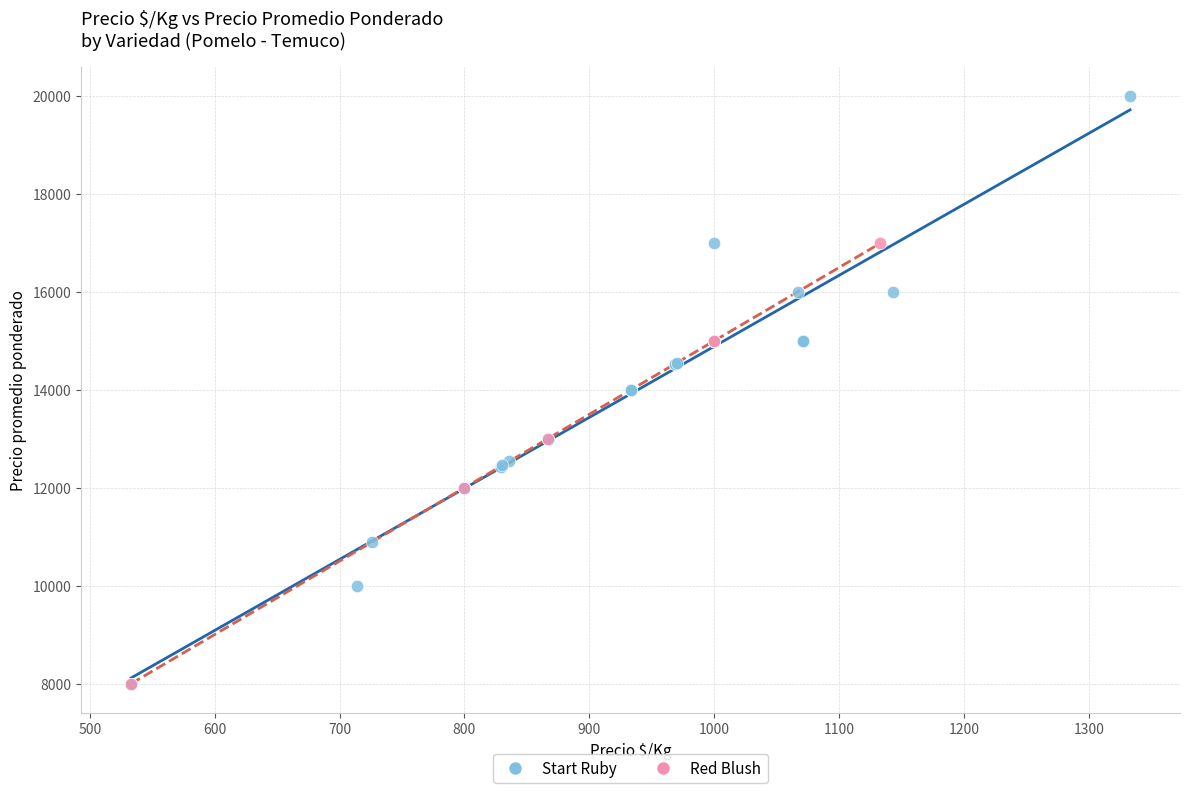

Which series reaches the maximum Y coordinate?

Start Ruby